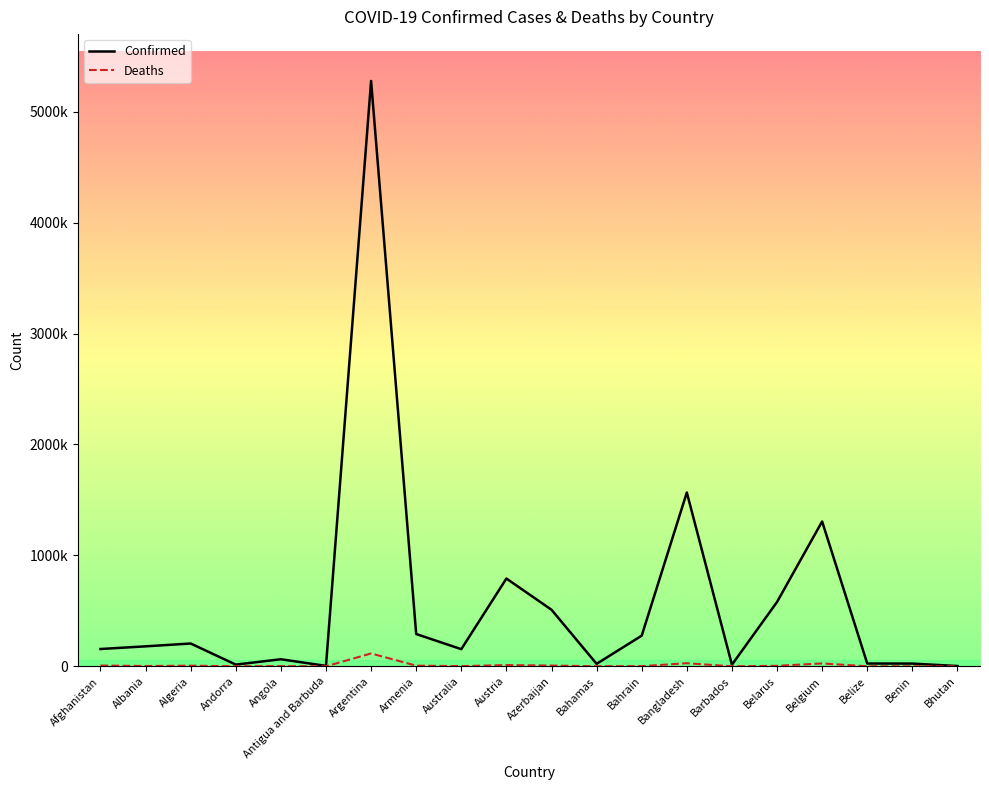

What is the label of the 10th point from the left?

Austria